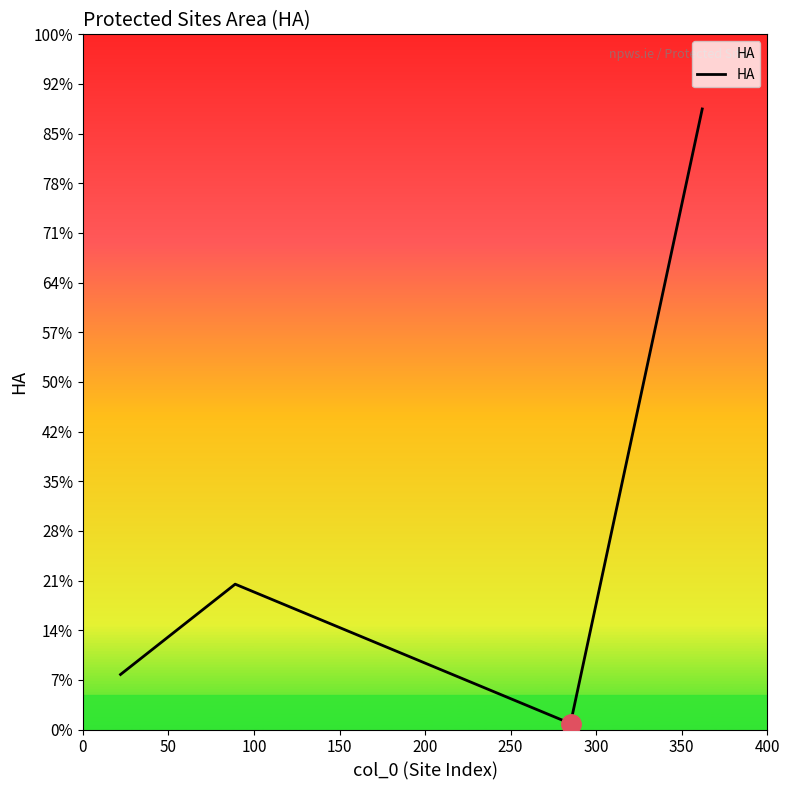

What is the difference between the second highest and minimum values?

1403.4